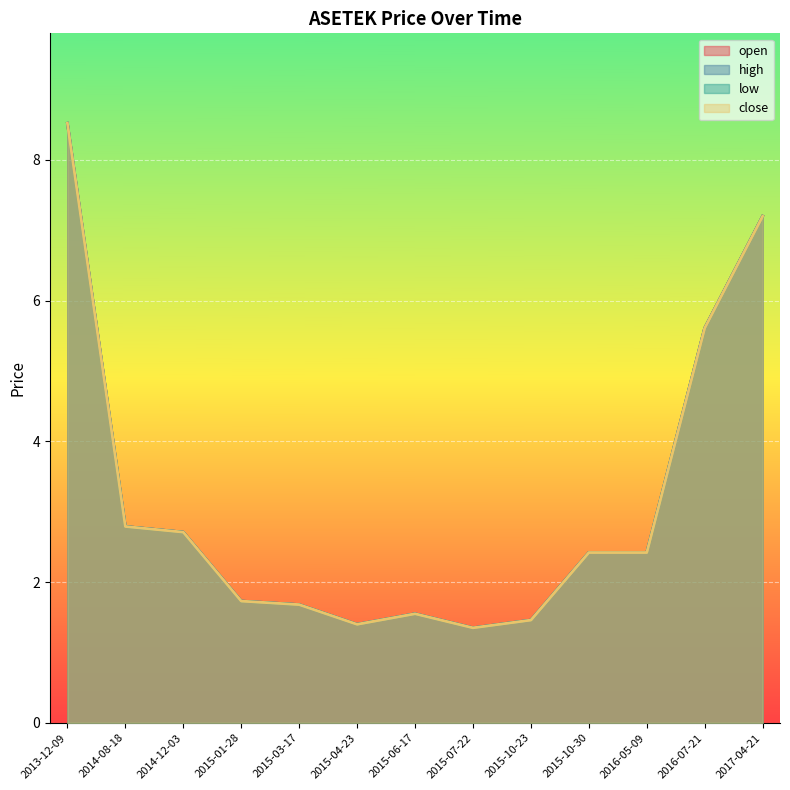

What is the label of the 11th point from the right?

2014-12-03